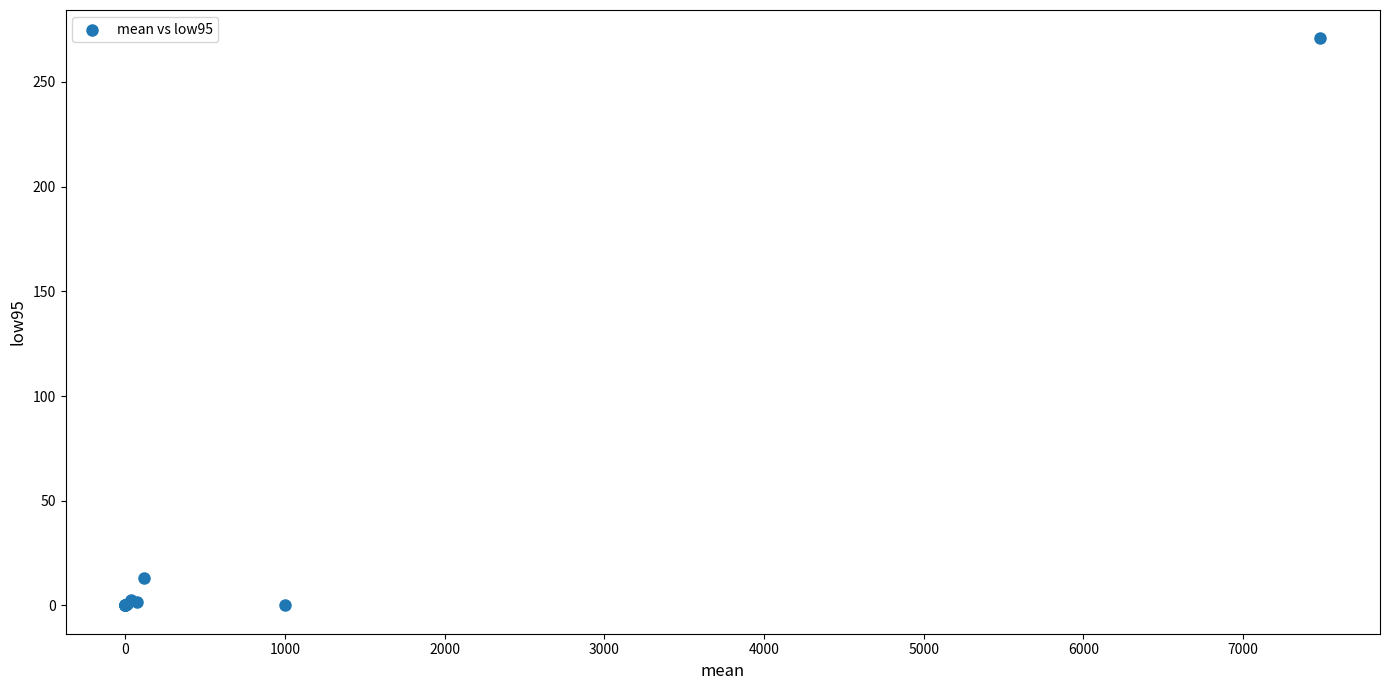

What Y value in the scatter plot is closest to 135?

12.9